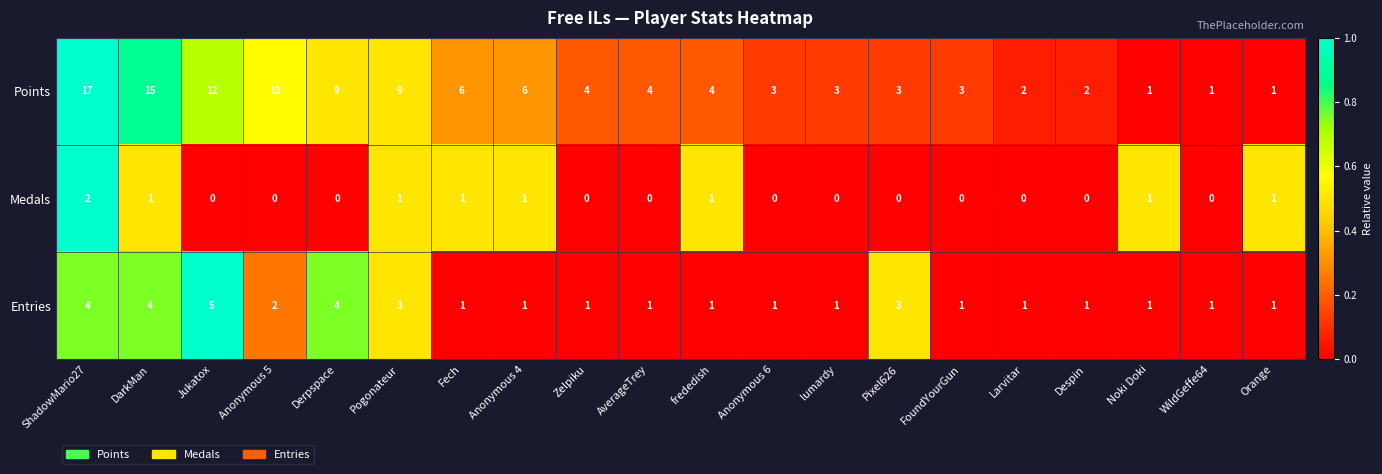

List the series in order of their peak value, lowest first.

Medals, Entries, Points